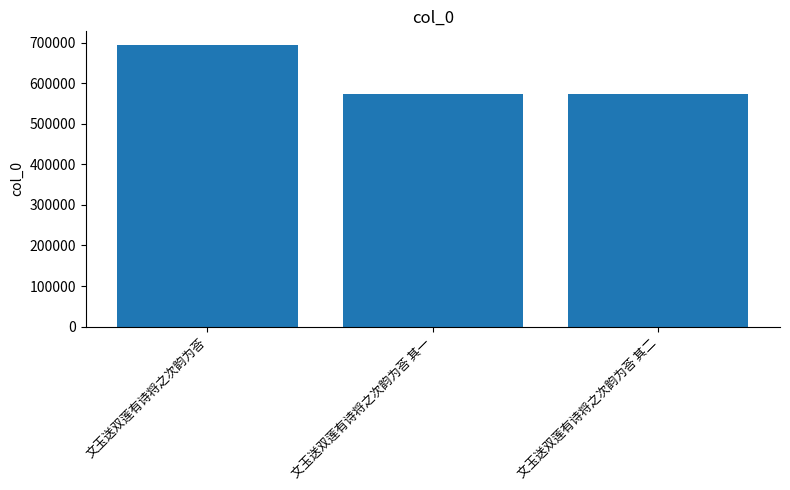

Approximately how many times larger is the value at 文玉送双莲有诗将之次韵为荅 其二 compared to 文玉送双莲有诗将之次韵为荅 其一?

1.0